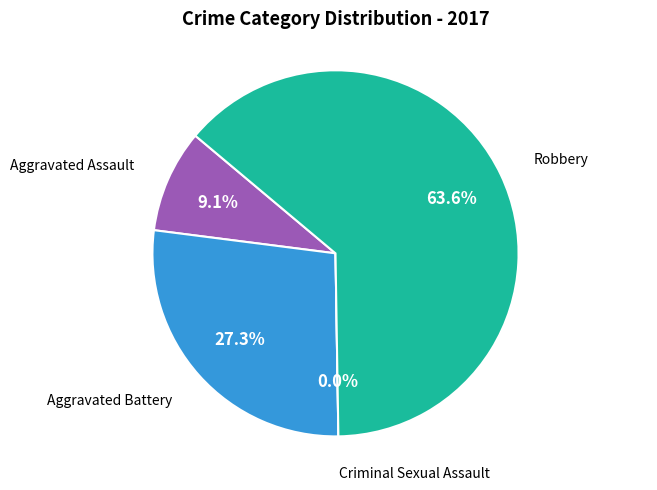

To the nearest percent, what is the combined percentage of Criminal Sexual Assault and Robbery?

64%